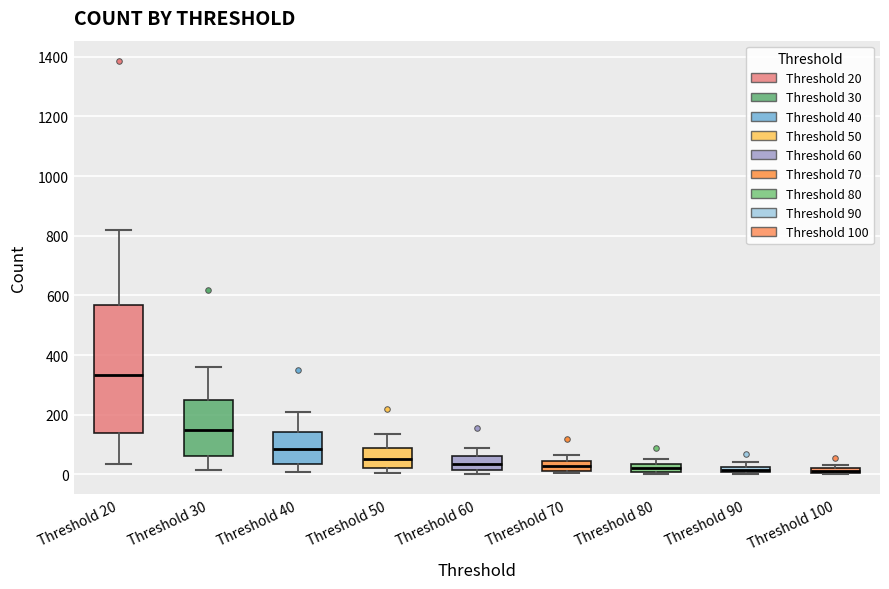

Where is the lower edge of the box for Threshold 70 on the y-axis? The values are not printed on the chart, so give them approximately, as read against the axis.

20